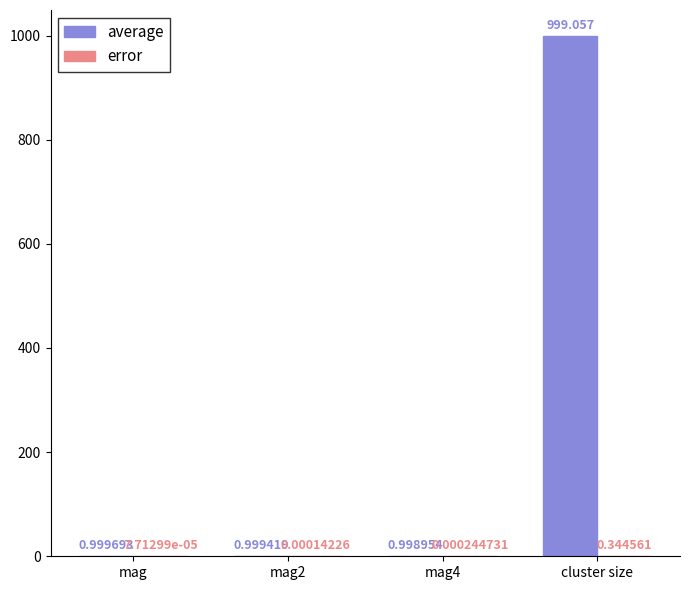

How many groups of bars are there?

4